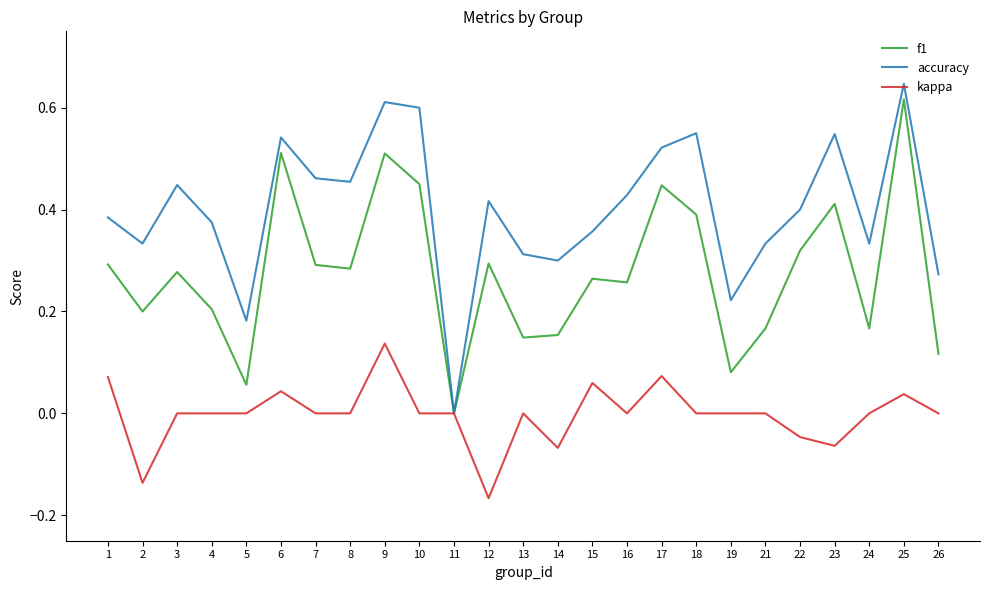

Is it true that kappa equals 0.0 at 15?

False